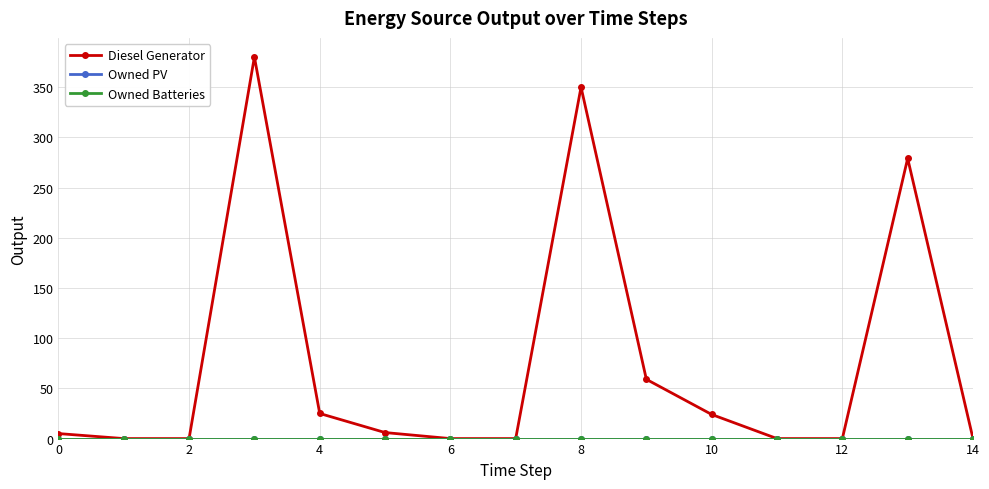

True or false: Owned Batteries and Diesel Generator cross at least once.

False